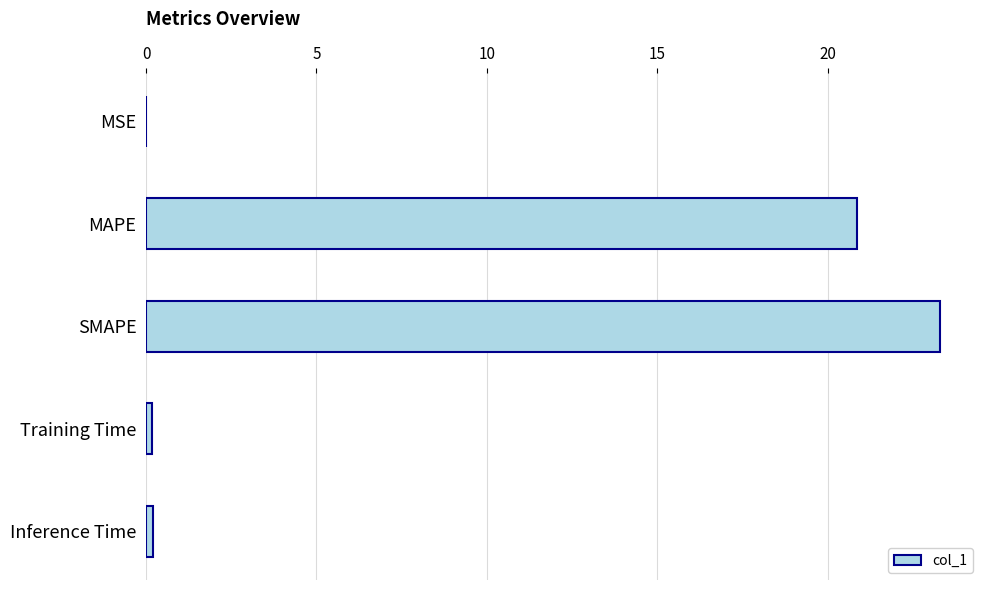

What is the maximum value shown in the chart?

23.3